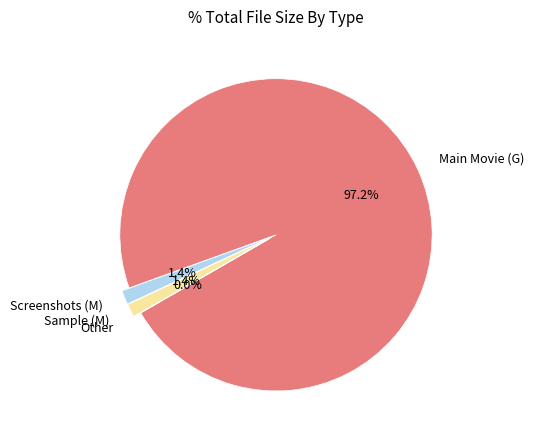

What portion of the pie excludes Sample (M)?

98.6%